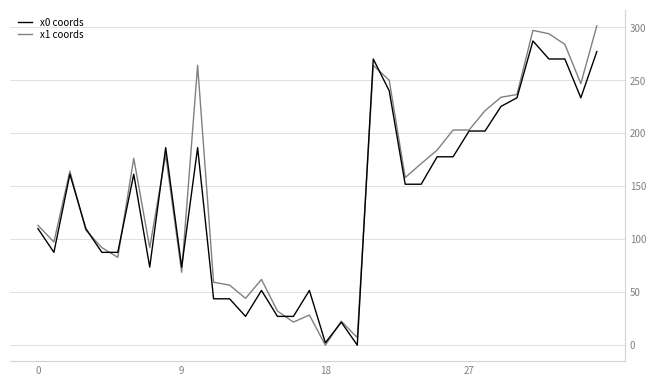

Which series has the largest total across all categories?

x1 coords